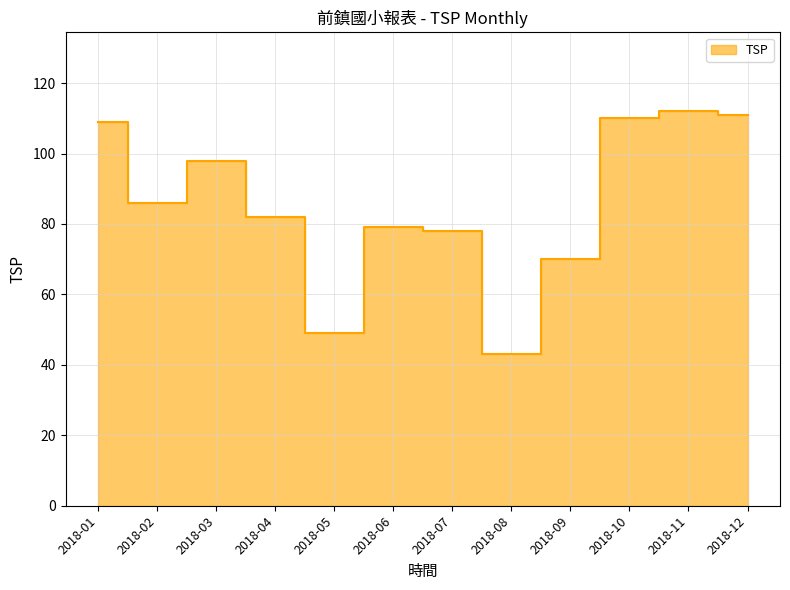

What is the ratio of the value at 2018-03 to the value at 2018-12?

0.9